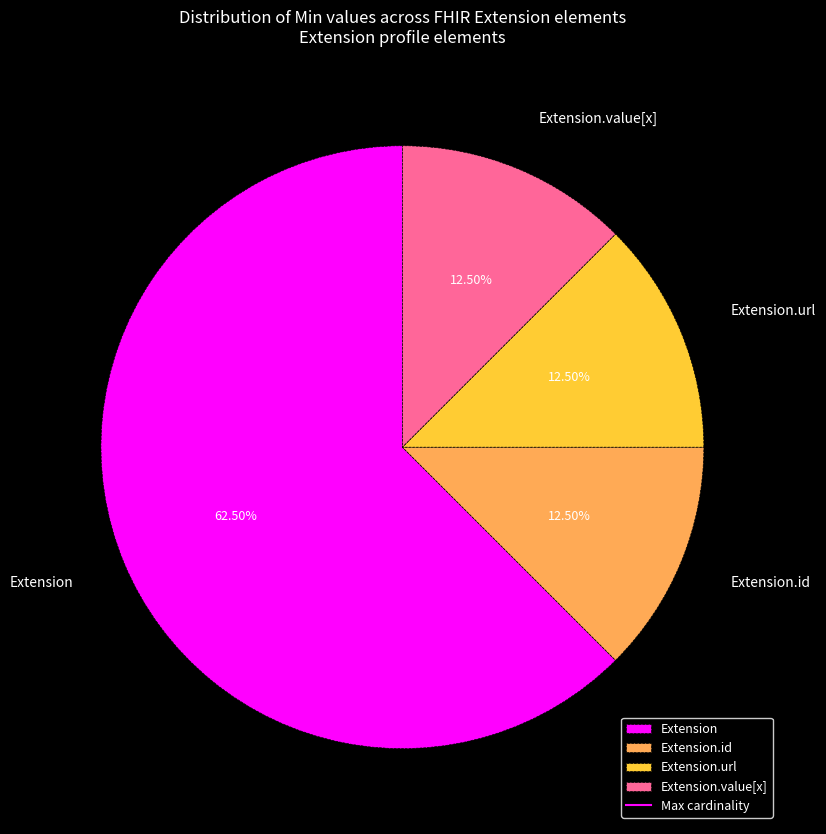

To the nearest percent, what is the average slice percentage?

25%